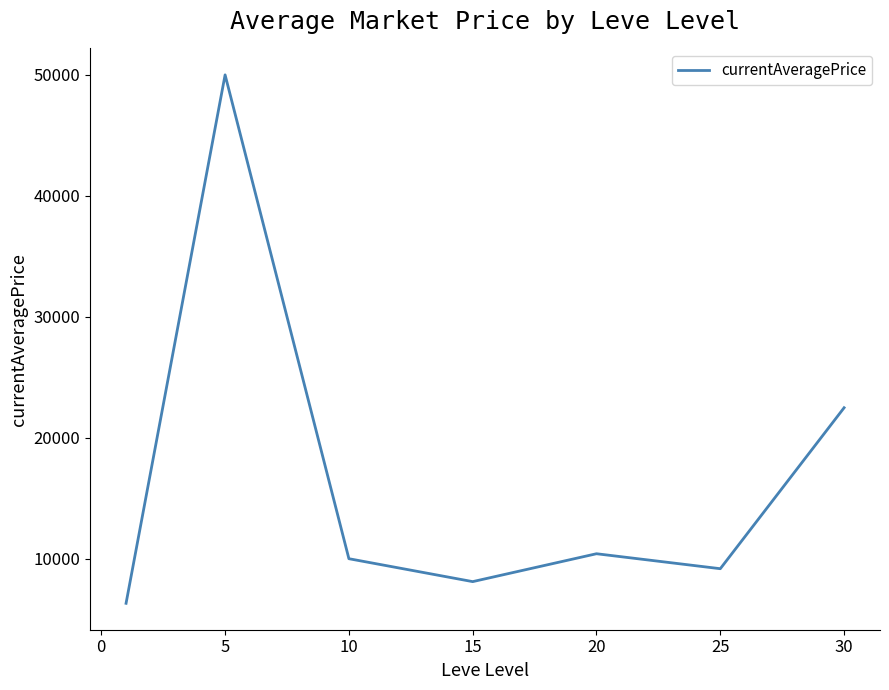

What is the sum of all values?

116597.7